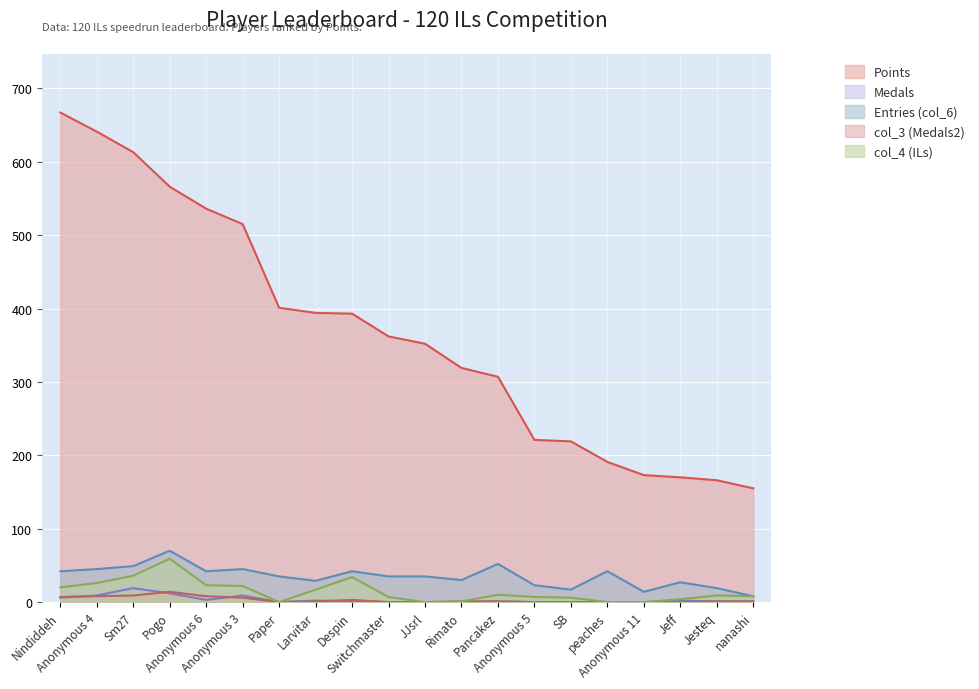

At which label does Medals reach its minimum?

Paper